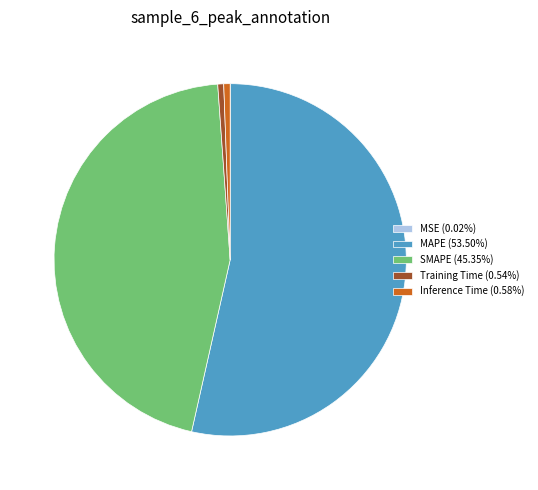

Does Training Time (0.54%) account for over 50% of the chart?

No